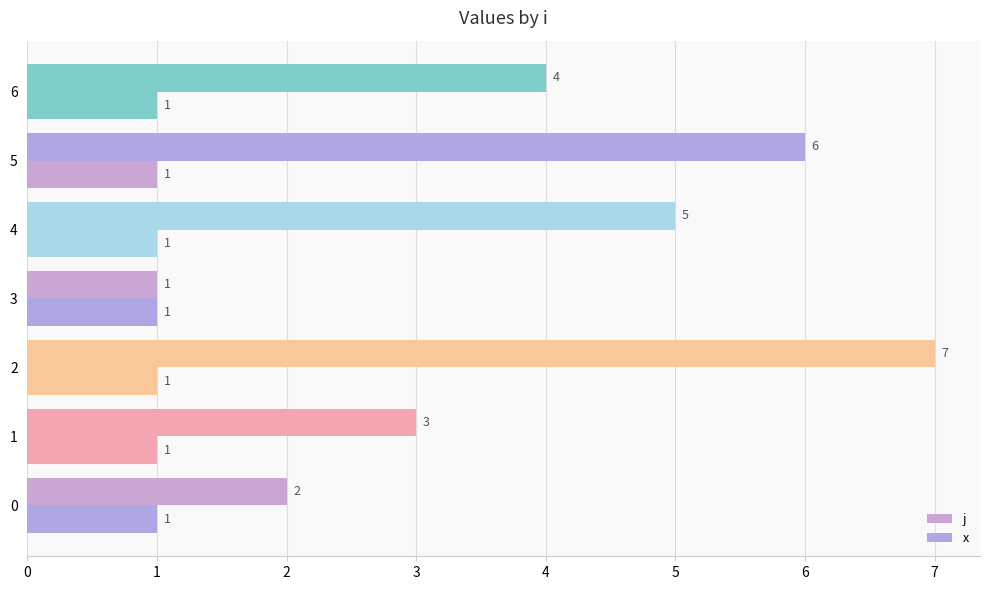

The x series shows 0.6 at 3. True or false?

False